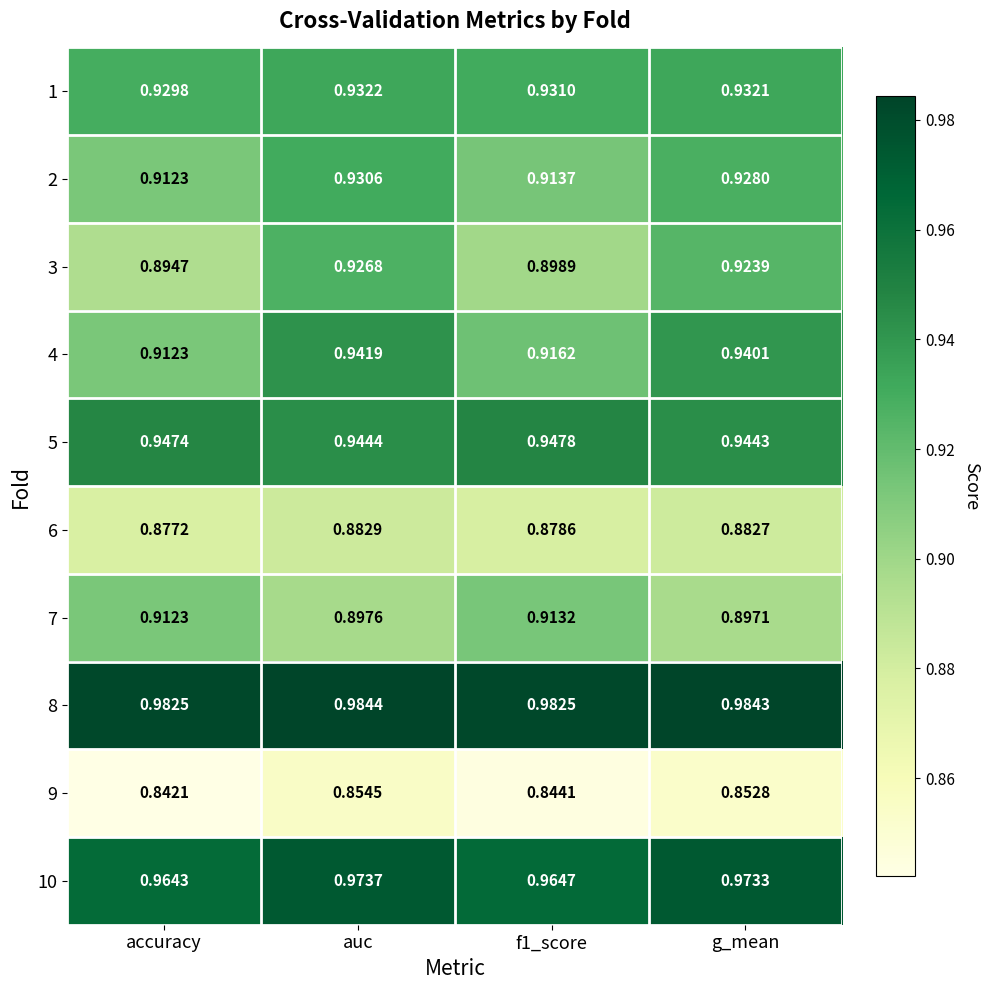

Where is 10 nearest to the value 0?

accuracy